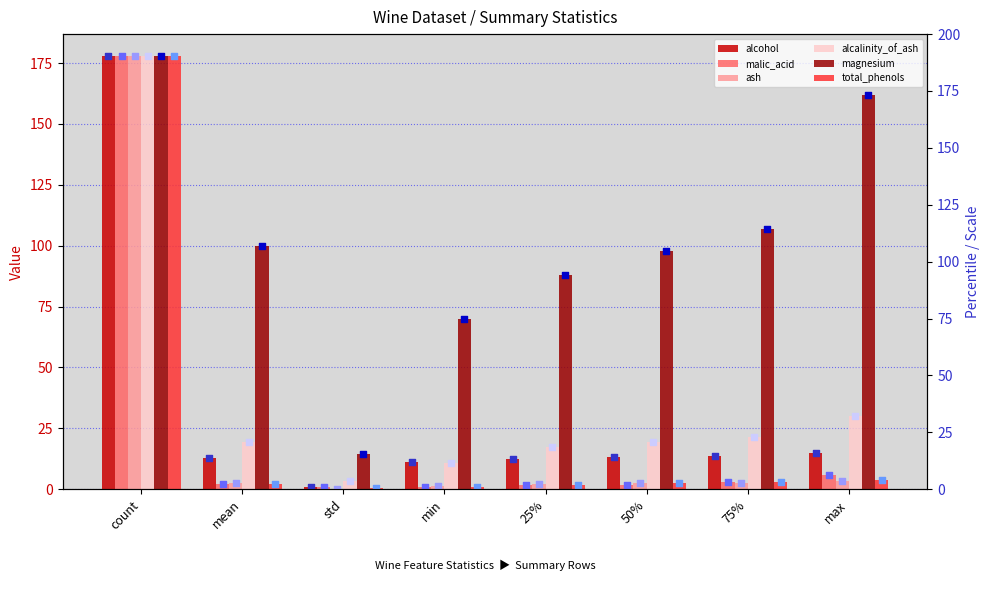

Is the value of alcohol at mean greater than the value of malic_acid at mean?

Yes